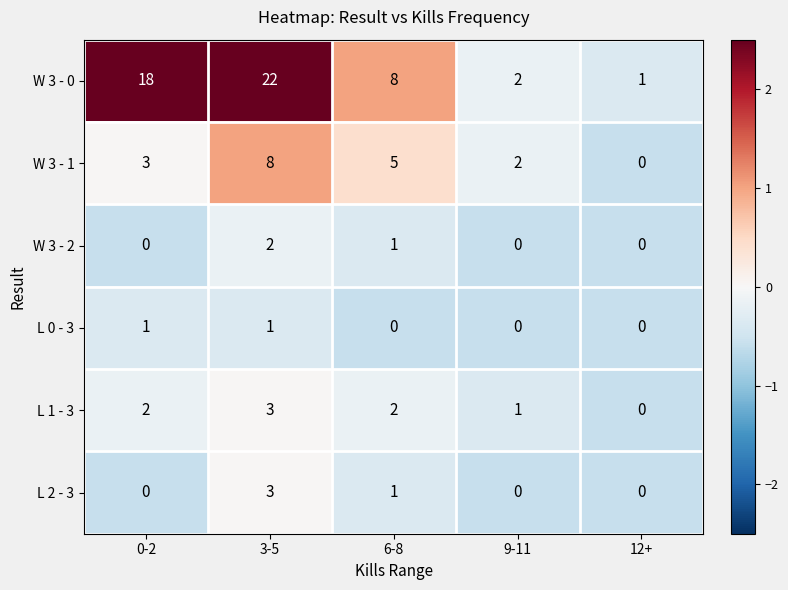

Is it true that W 3 - 0 equals 18 at 0-2?

True